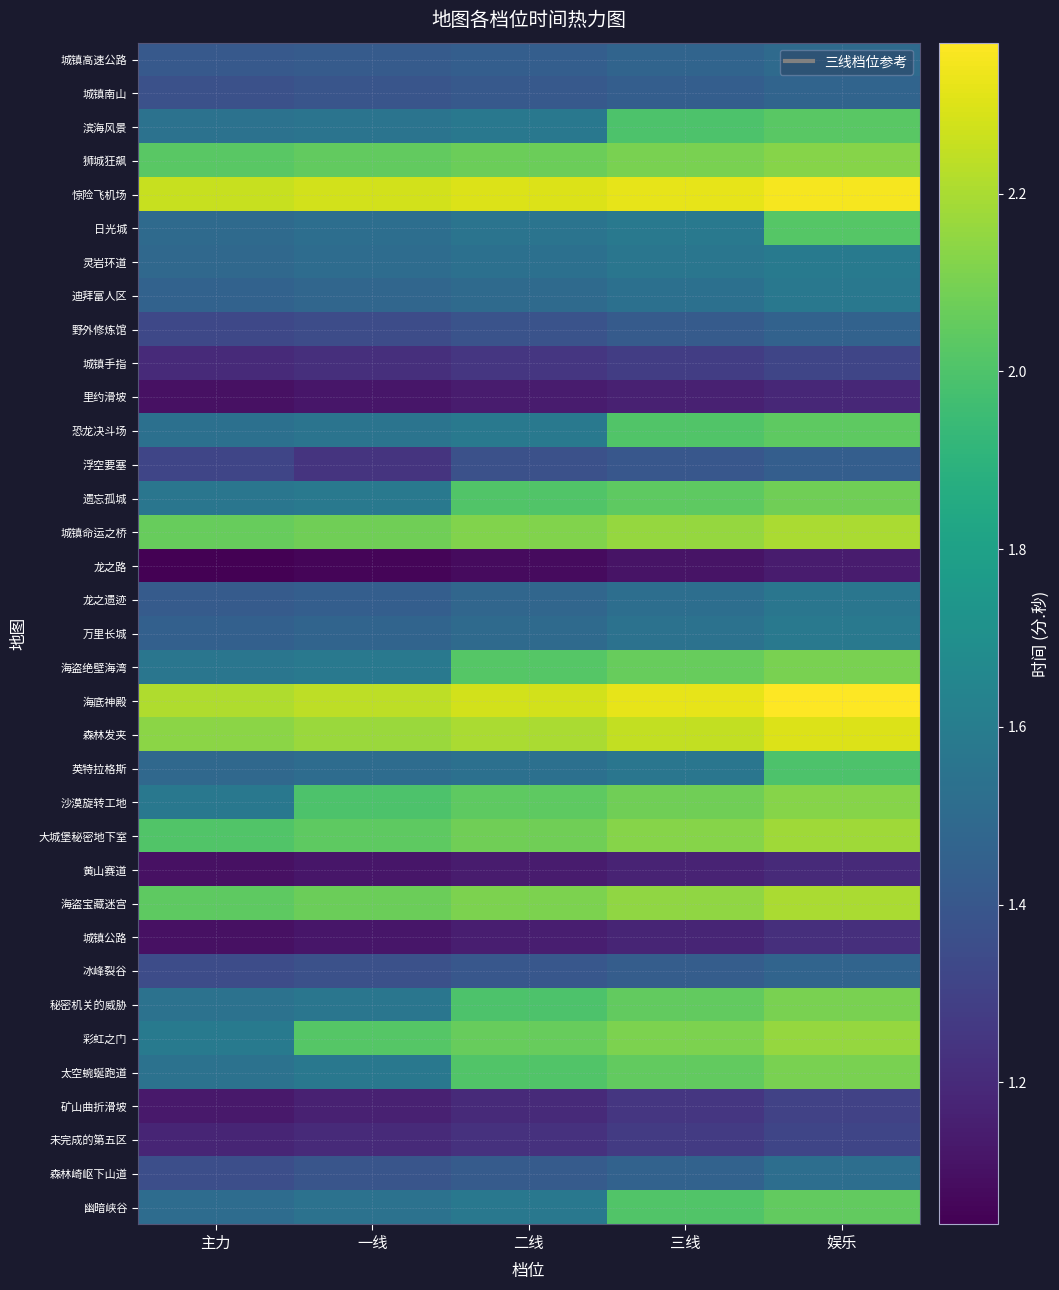

What is the total value across all series at 娱乐?

62.4